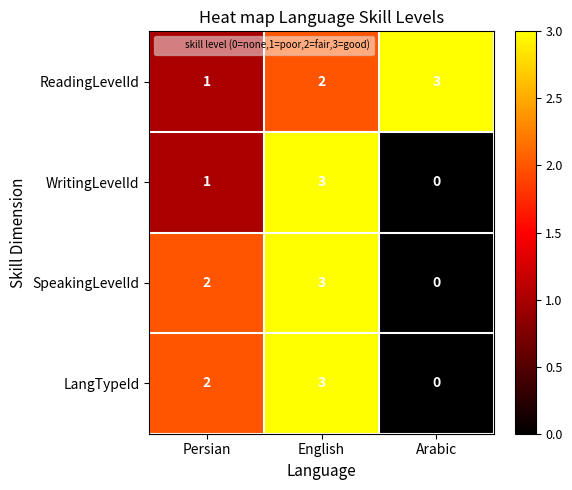

Which series changed the most between Persian and English?

WritingLevelId